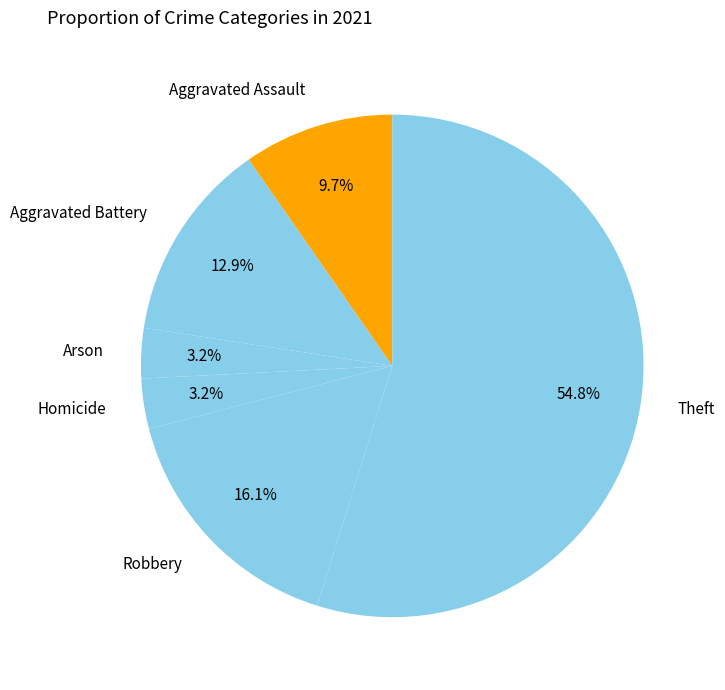

How many segments does this pie chart have?

6